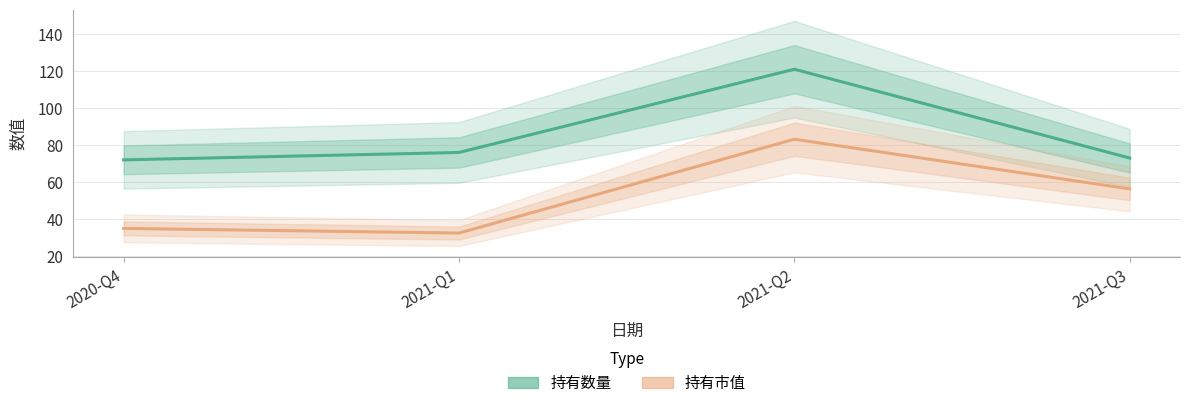

Does the chart display data point markers on the line(s)?

No